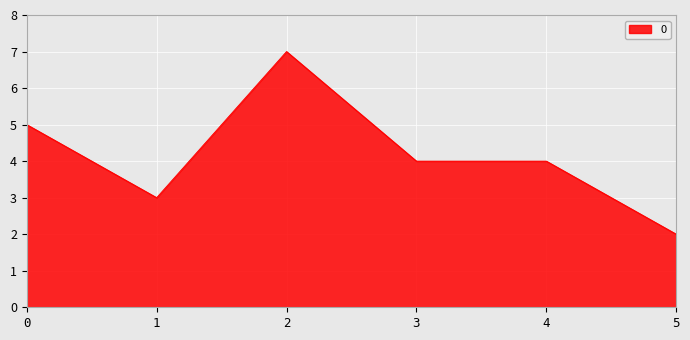

What is the maximum value shown in the chart?

7